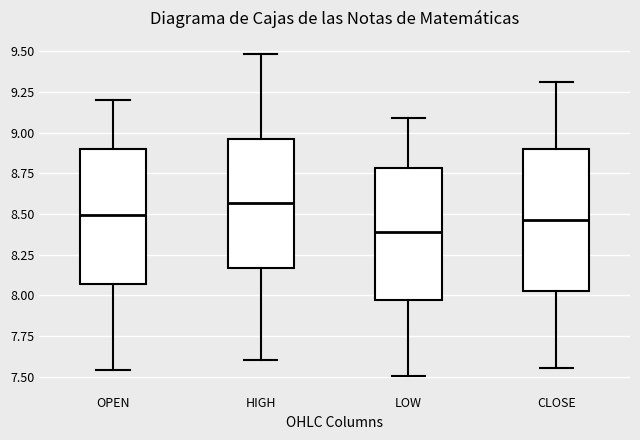

Where does the lower whisker of the box for OPEN end on the y-axis? The values are not printed on the chart, so give them approximately, as read against the axis.

7.55